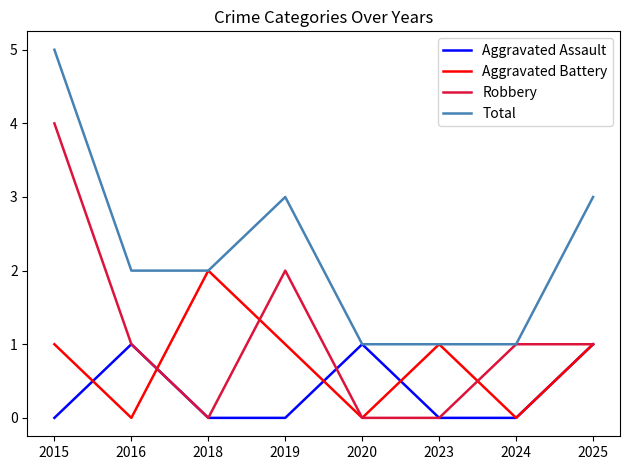

At which category does Aggravated Assault reach its first local peak?

2016